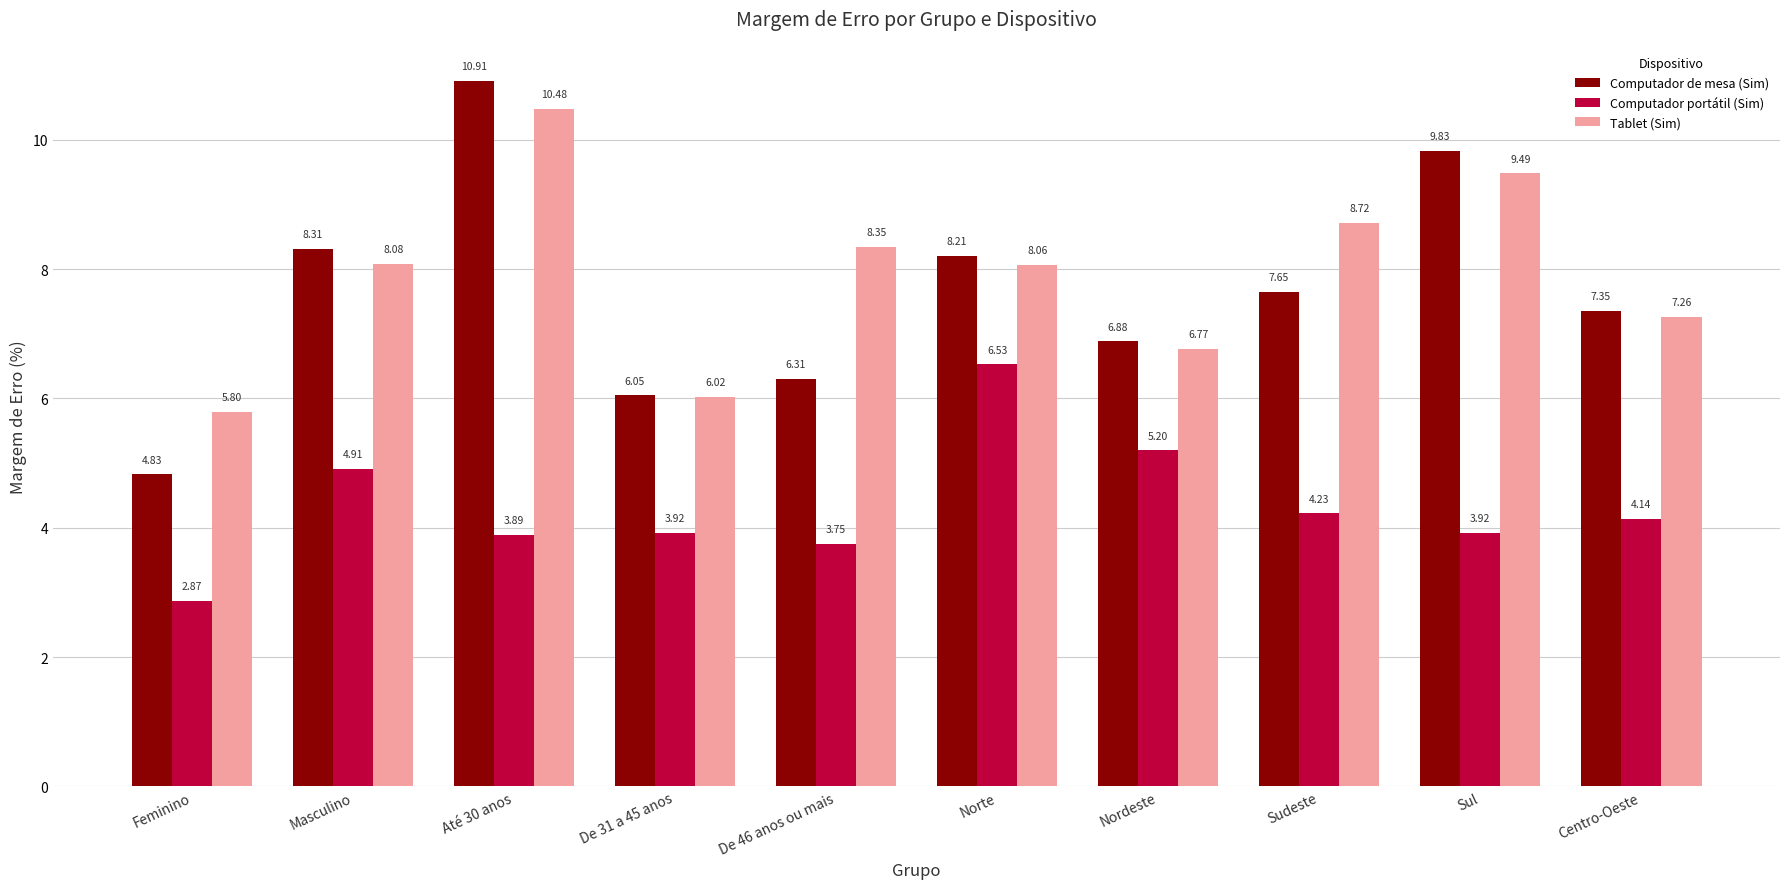

Which series has the largest range (max minus min)?

Computador de mesa (Sim)